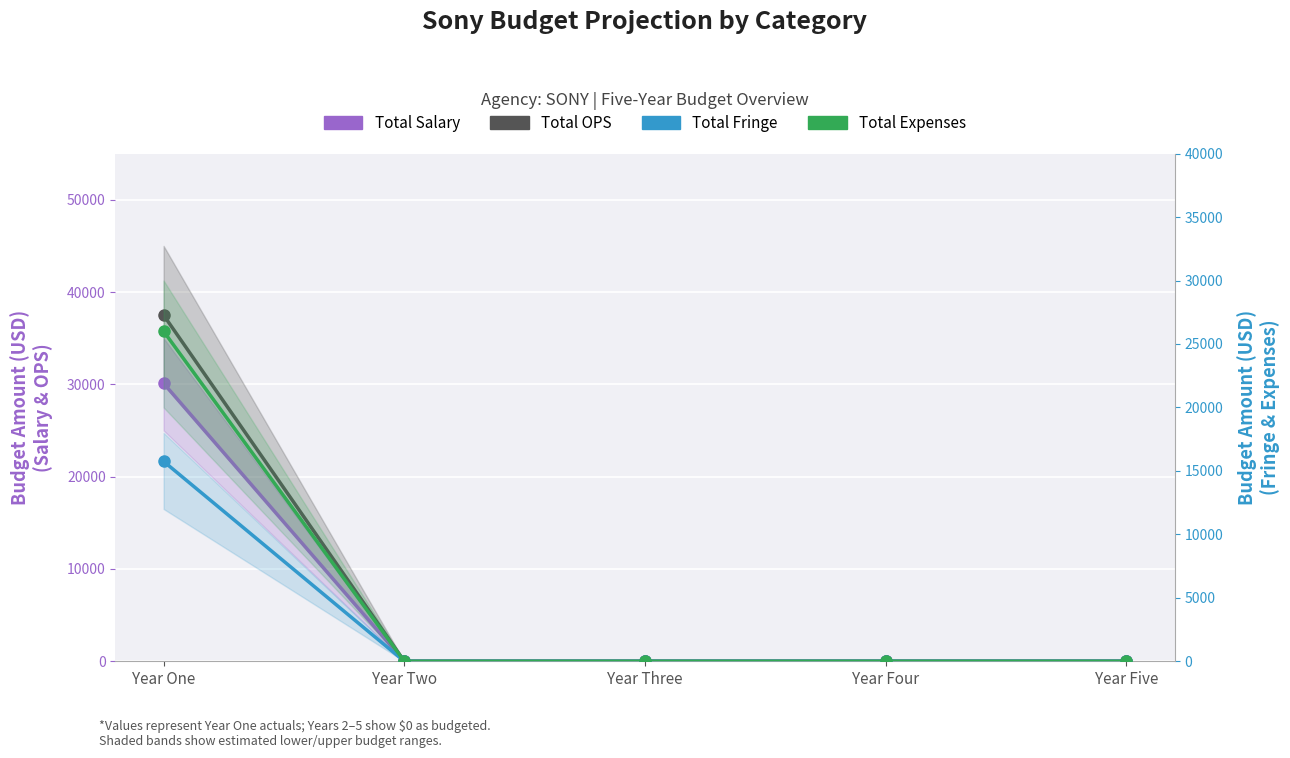

What is the average value of the Total Fringe series?

3150.2